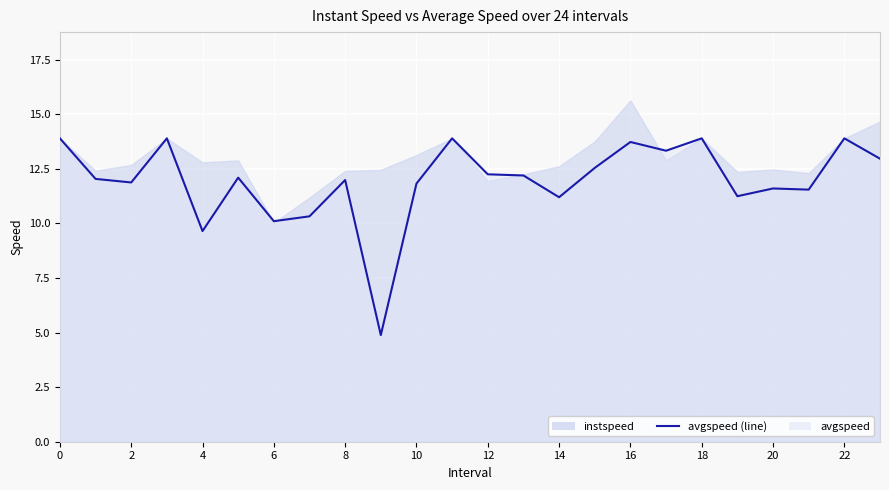

What value does the data have at 20?

11.6